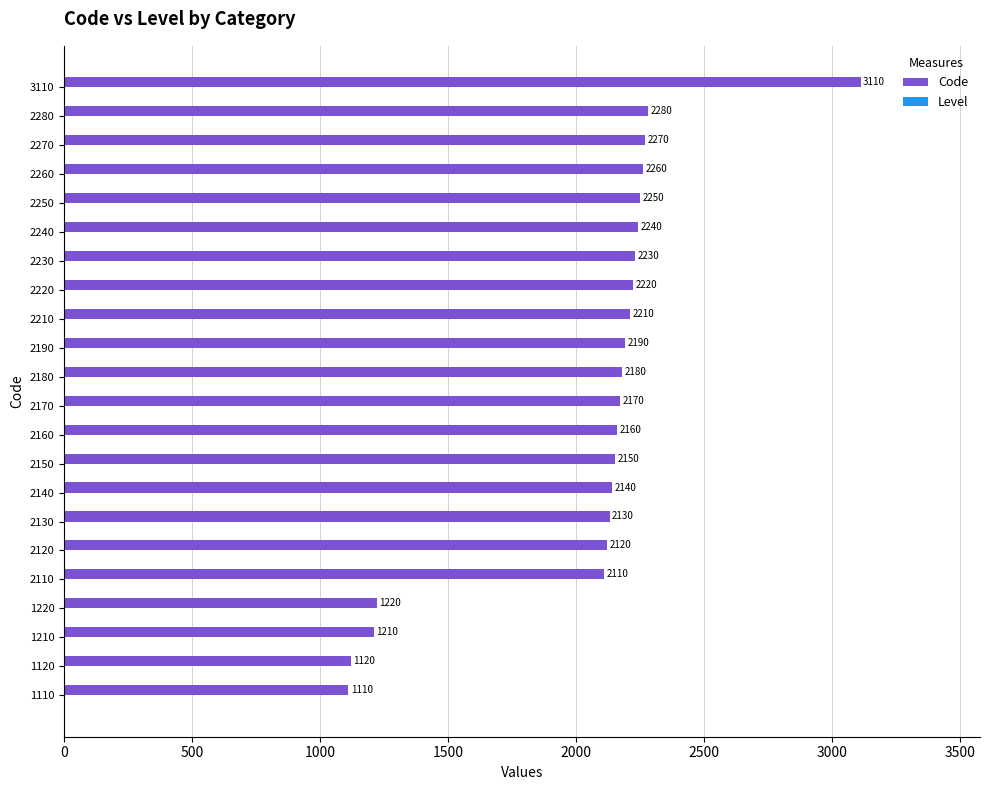

Between 2160 and 2180, which series saw the biggest shift?

Code